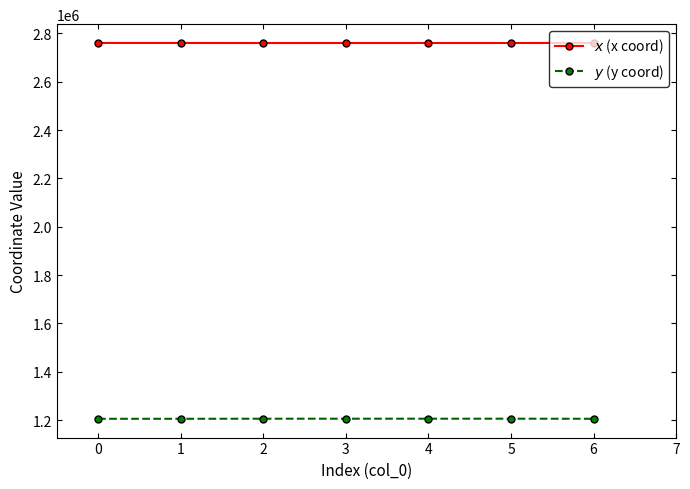

What is the sum of all $x$ (x coord) values?

19321213.0